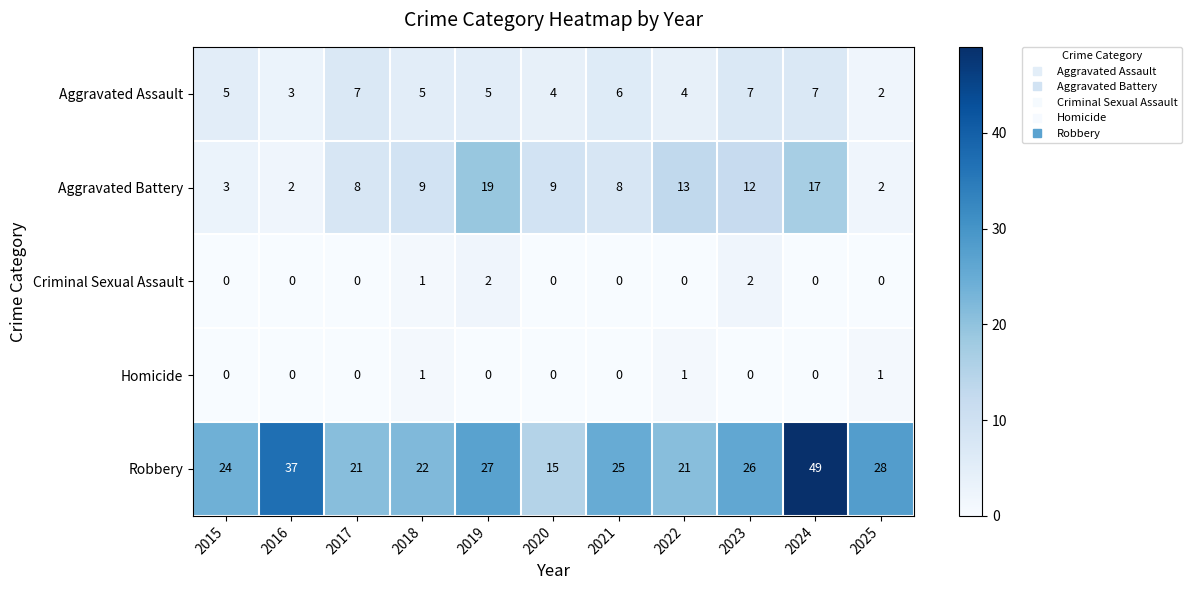

What is the greatest value displayed?

49